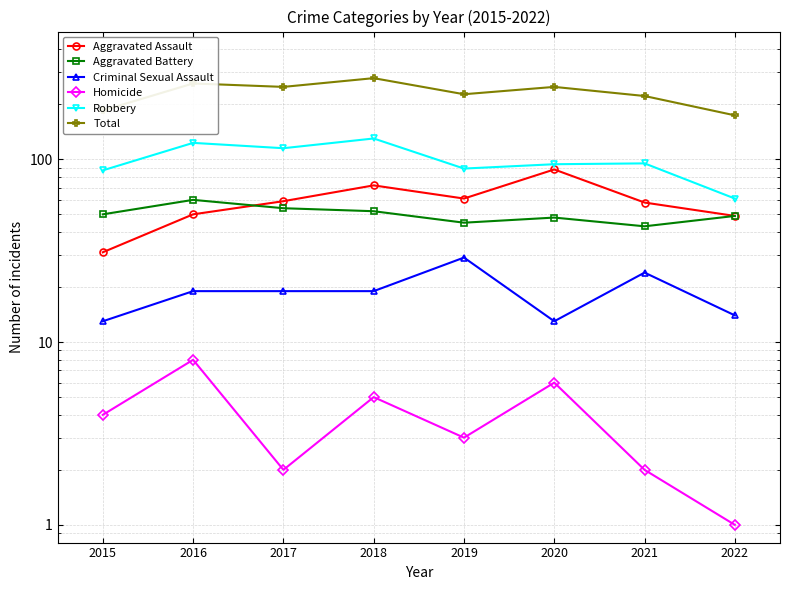

What is the highest value of the Homicide series?

8